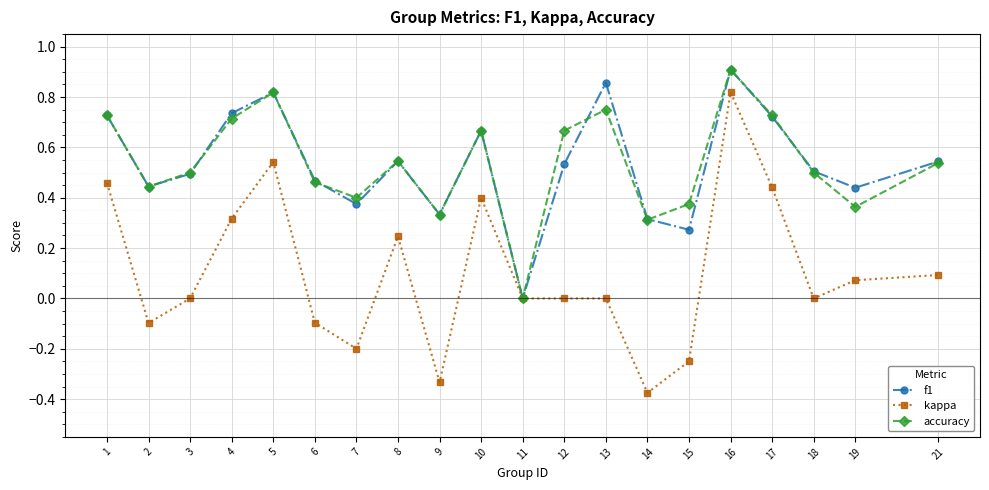

At which label does kappa reach its minimum?

14